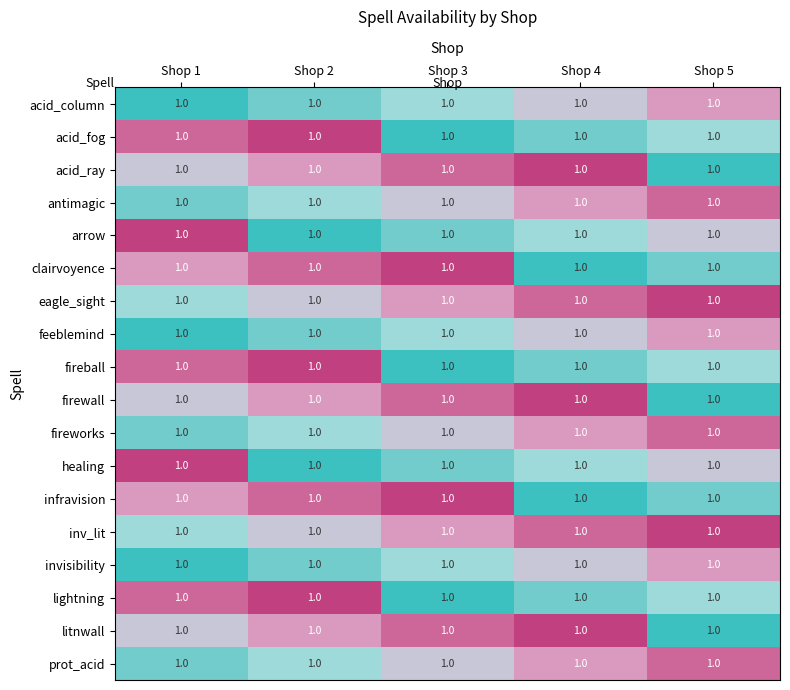

What is the maximum value for lightning?

1.0